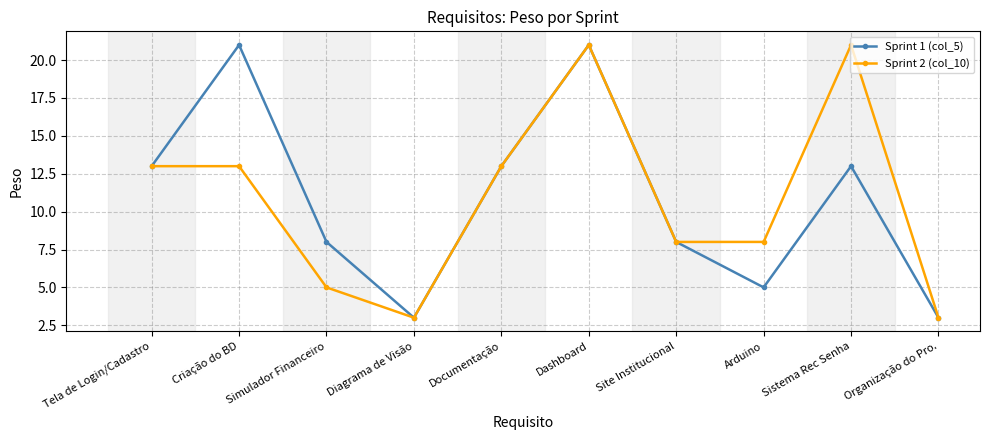

How many data points in Sprint 1 (col_5) are less than 13?

5